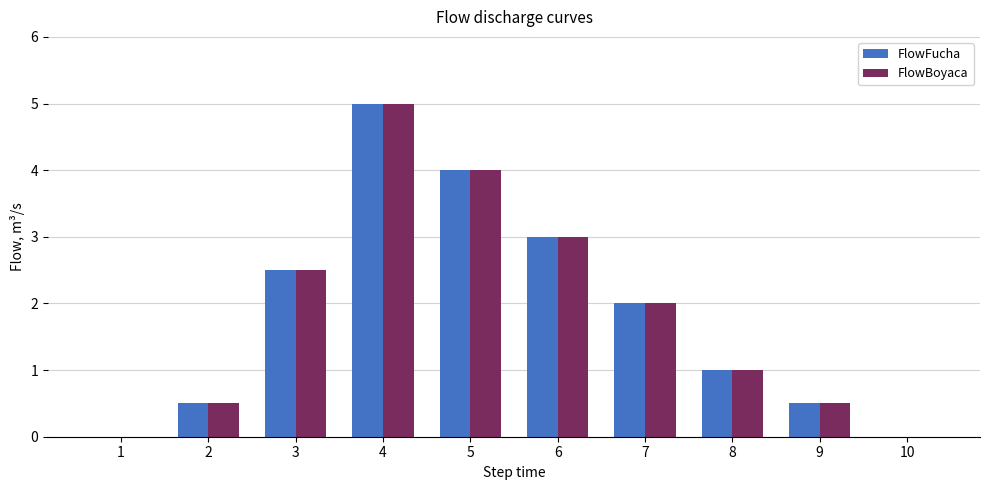

Is it true that FlowBoyaca equals 0.0 at 10?

True